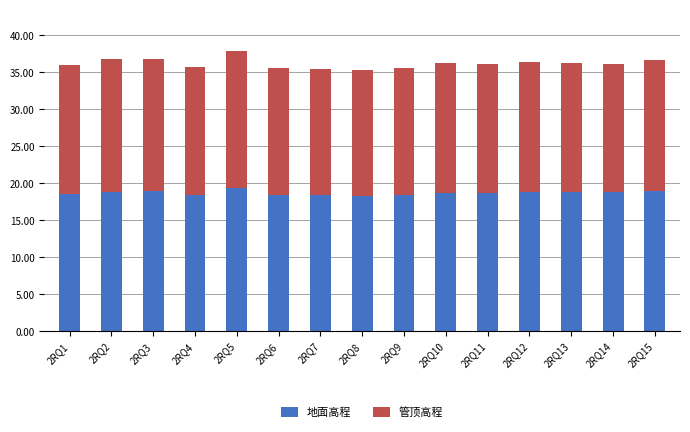

What is the average value of the 地面高程 series?

18.7